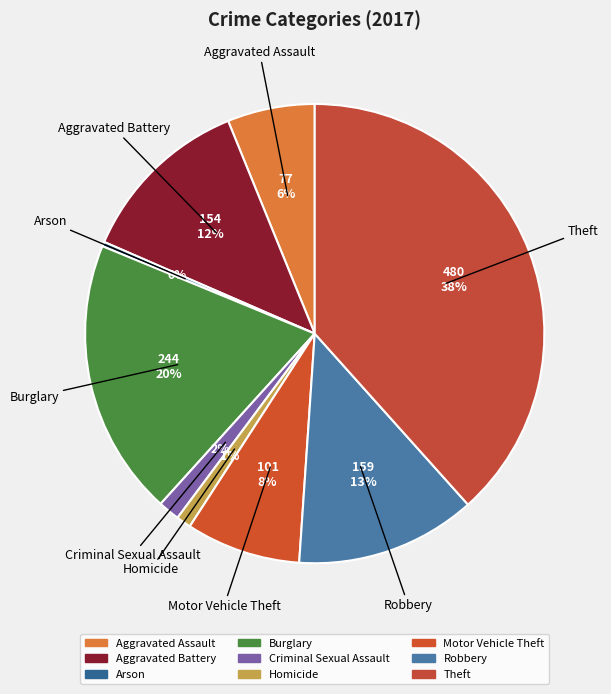

To the nearest percent, what is the difference between the Homicide and Arson slice percentages?

1%